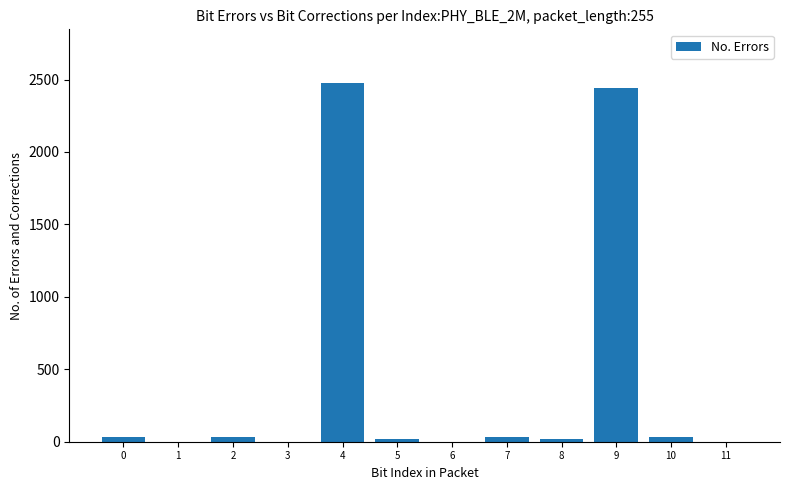

Is it true that the value at 1 is 1469?

False